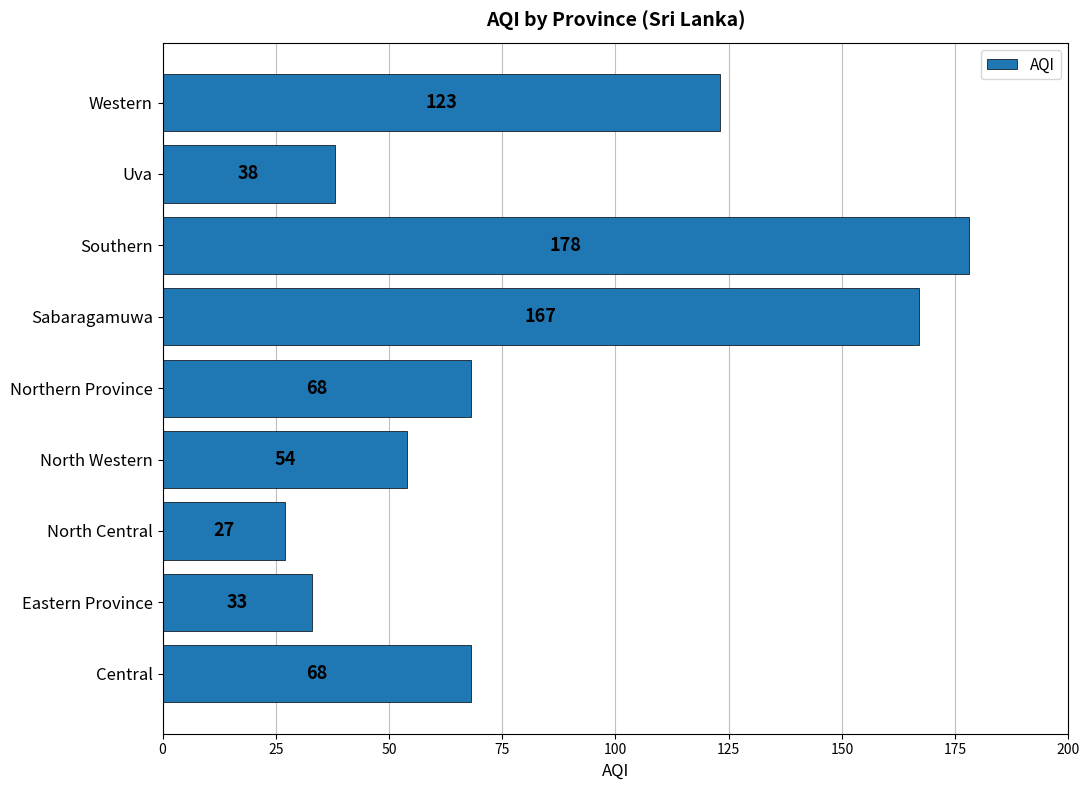

Which has a higher value, Central or Eastern Province?

Central